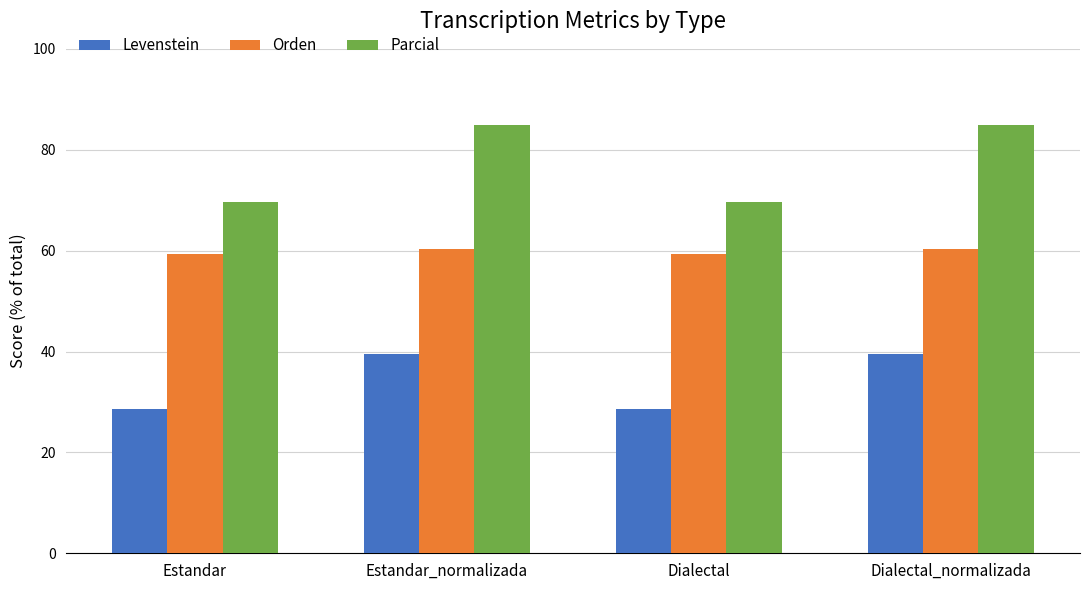

The value of Orden at Estandar is 92.2. True or false?

False